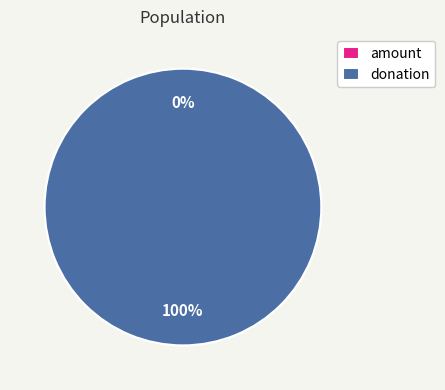

What percentage is NOT represented by amount?

100.0%